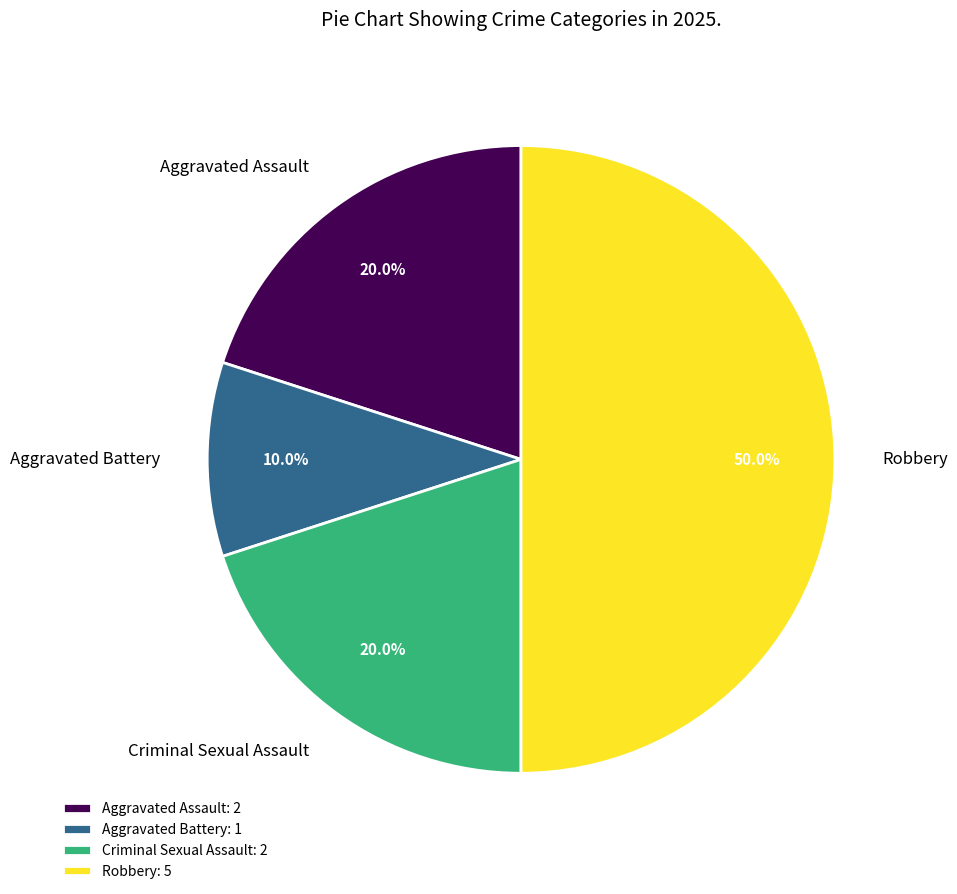

Count the number of slices in the pie.

4